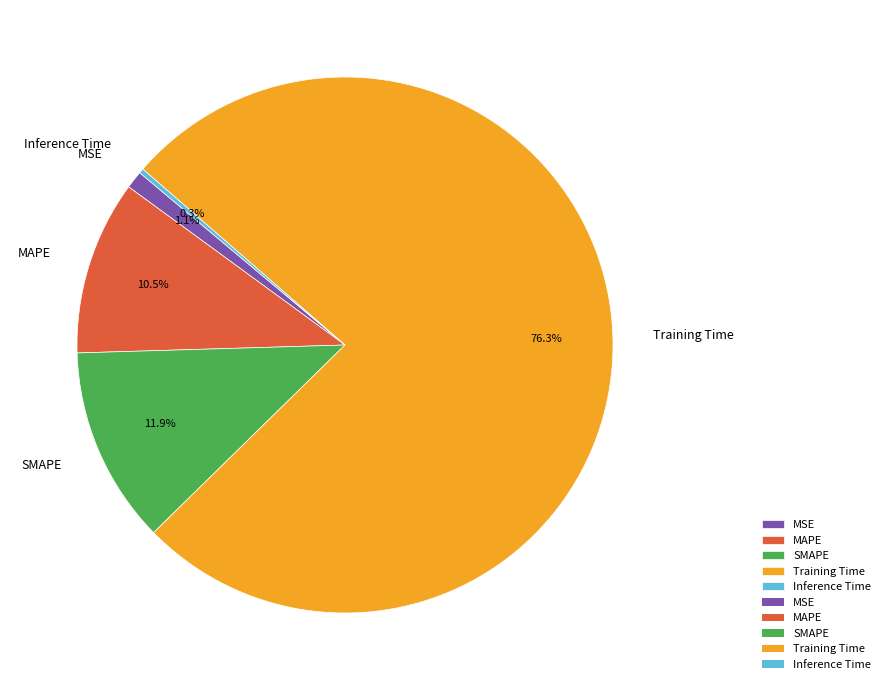

Which has a higher value, Training Time or Inference Time?

Training Time